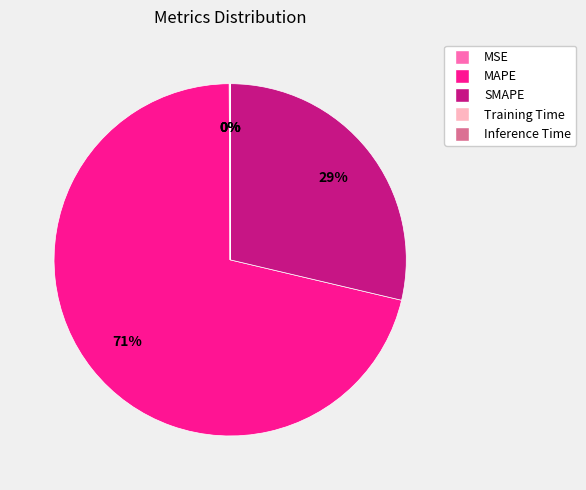

To the nearest percent, what is the difference between the largest and smallest slice percentages?

71%